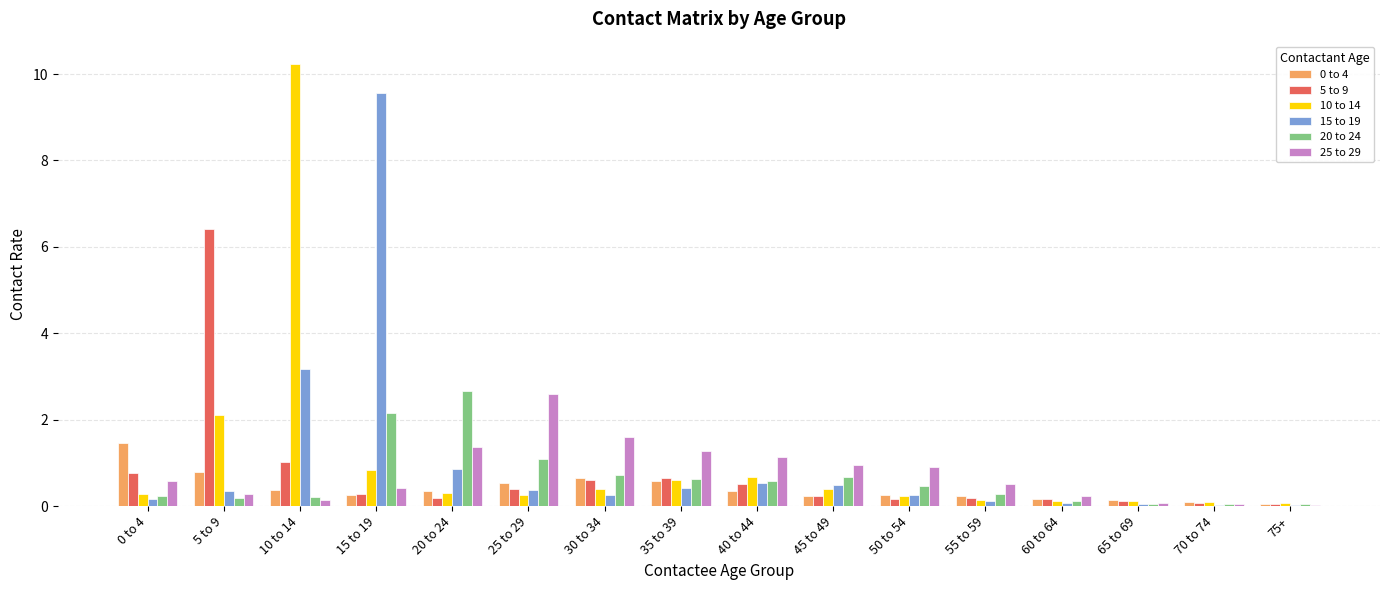

At which label is 15 to 19 closest to 4?

10 to 14